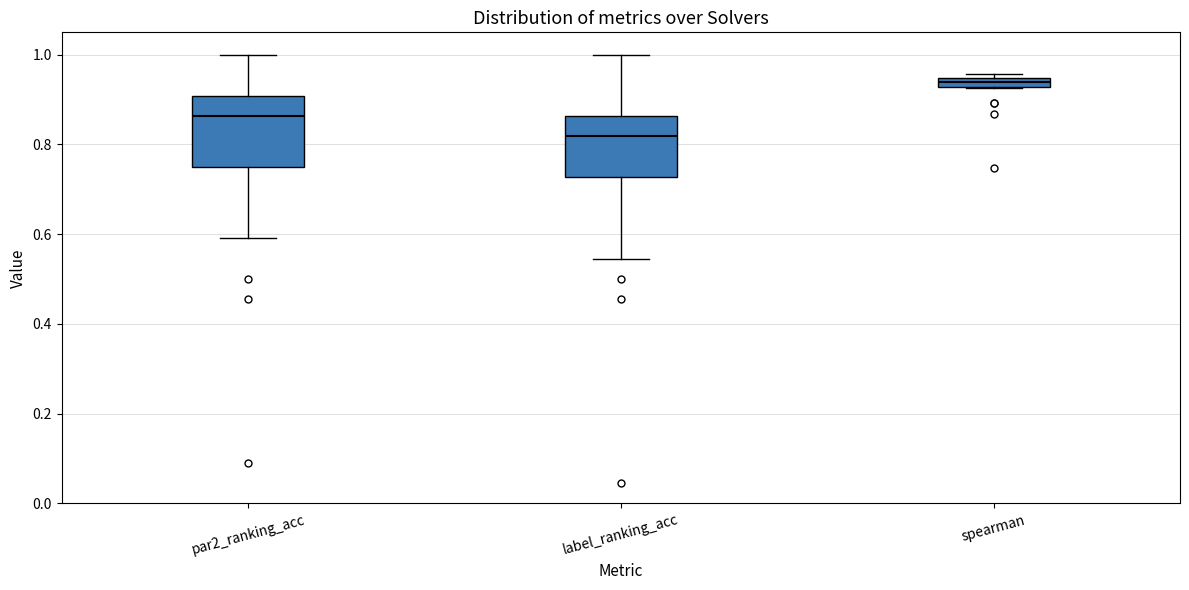

Which box's median line is the lowest?

label_ranking_acc